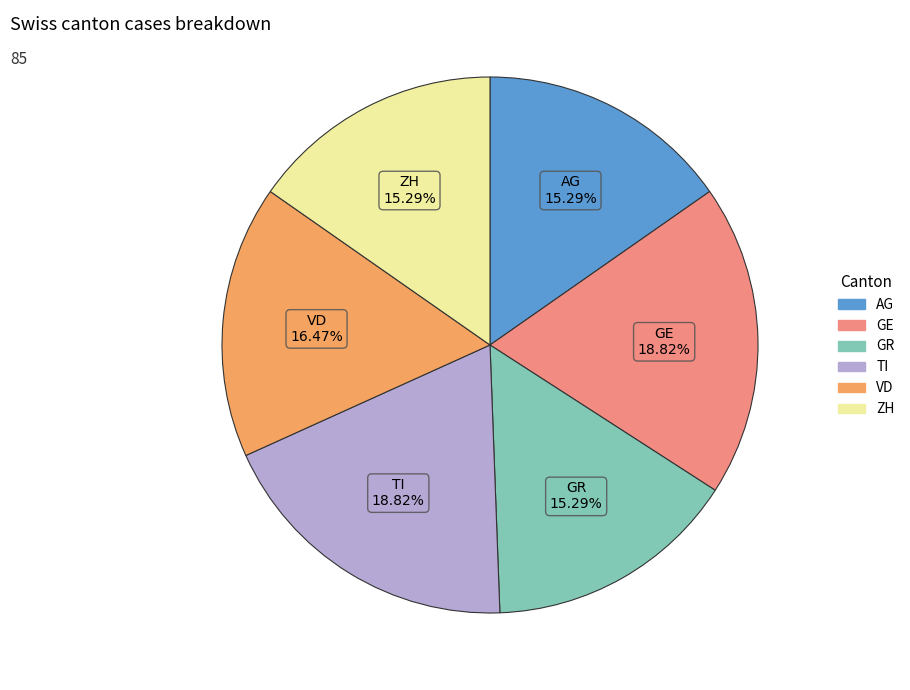

Is the sum of GR and AG greater than half?

No